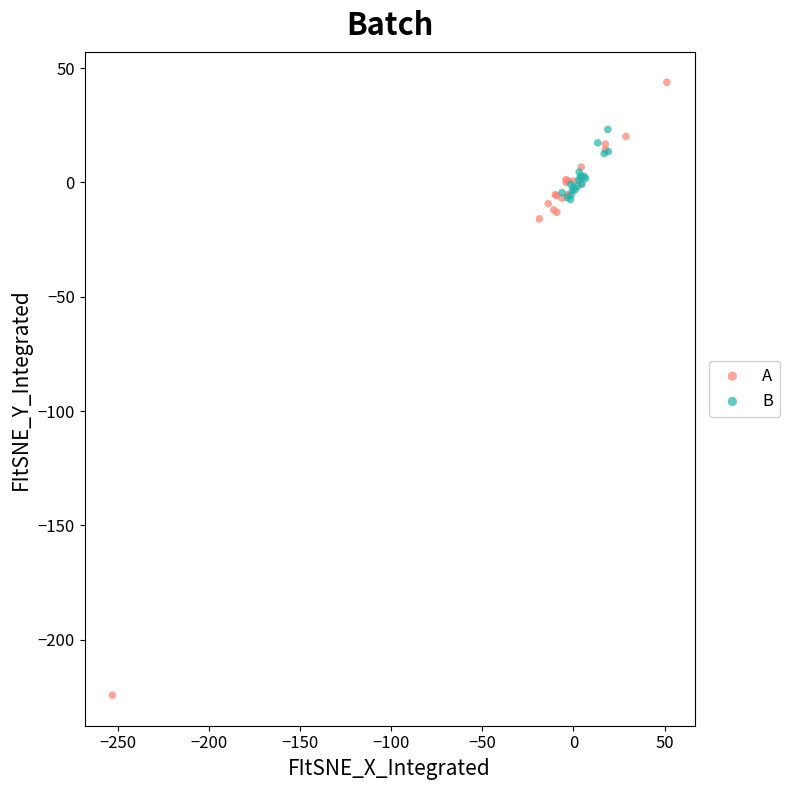

Which series has the largest Y range (max minus min)?

A